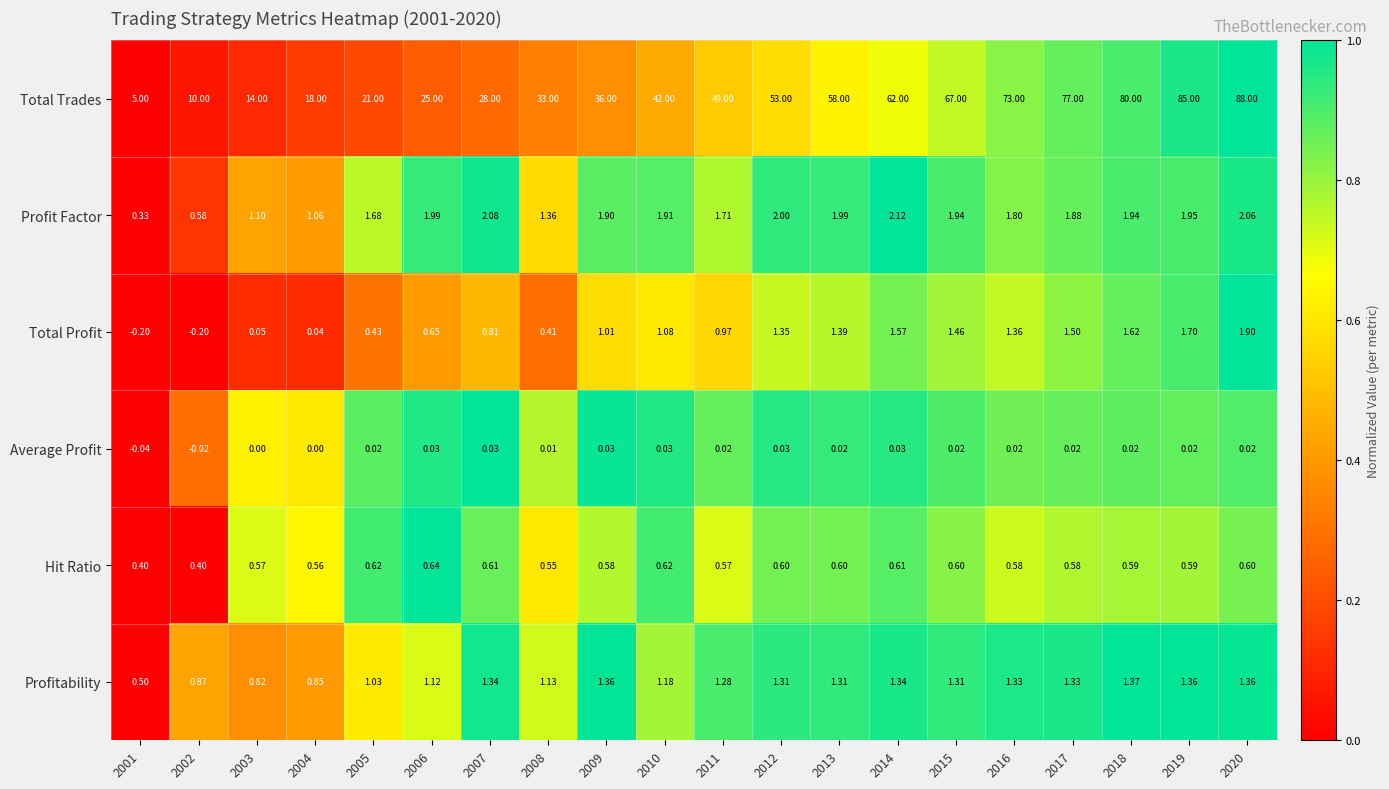

Rank the series at 2004 from highest to lowest value.

Total Trades, Profit Factor, Profitability, Hit Ratio, Total Profit, Average Profit